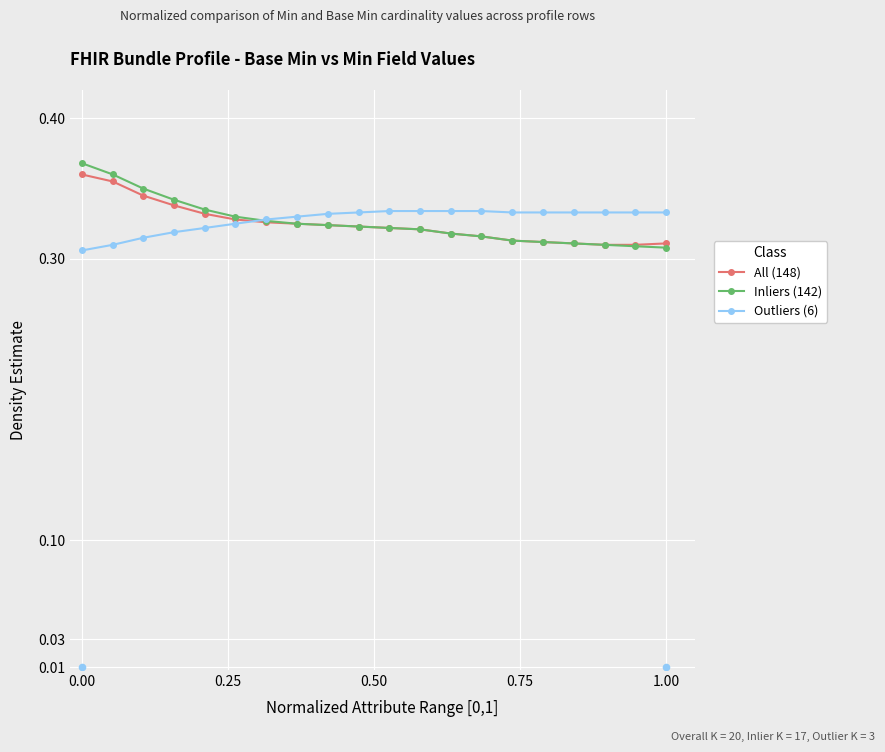

Count the All (148) values in the range 0 to 1.

20